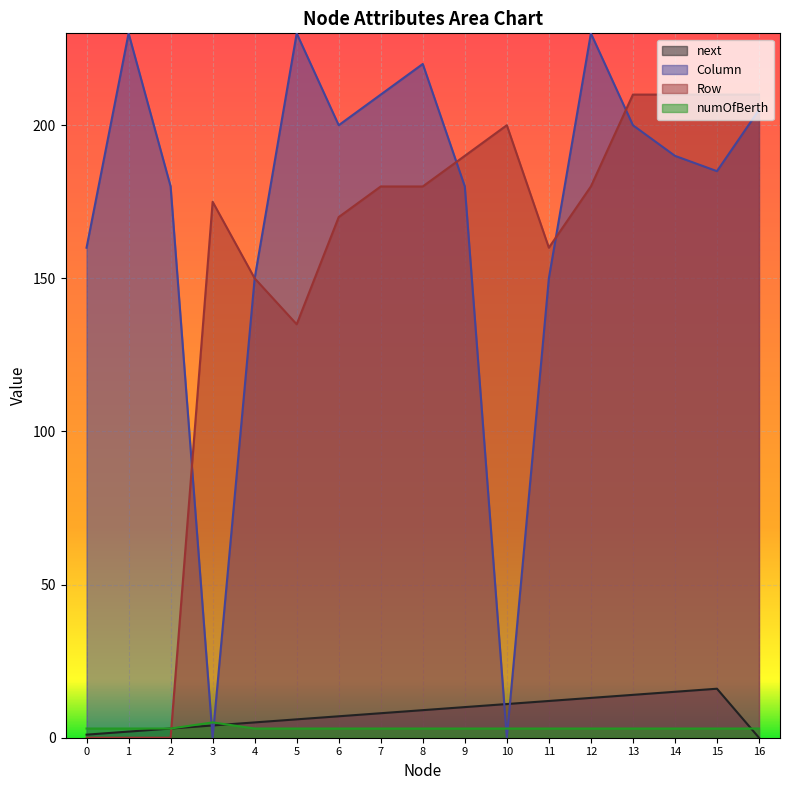

Which series has the largest range (max minus min)?

Column